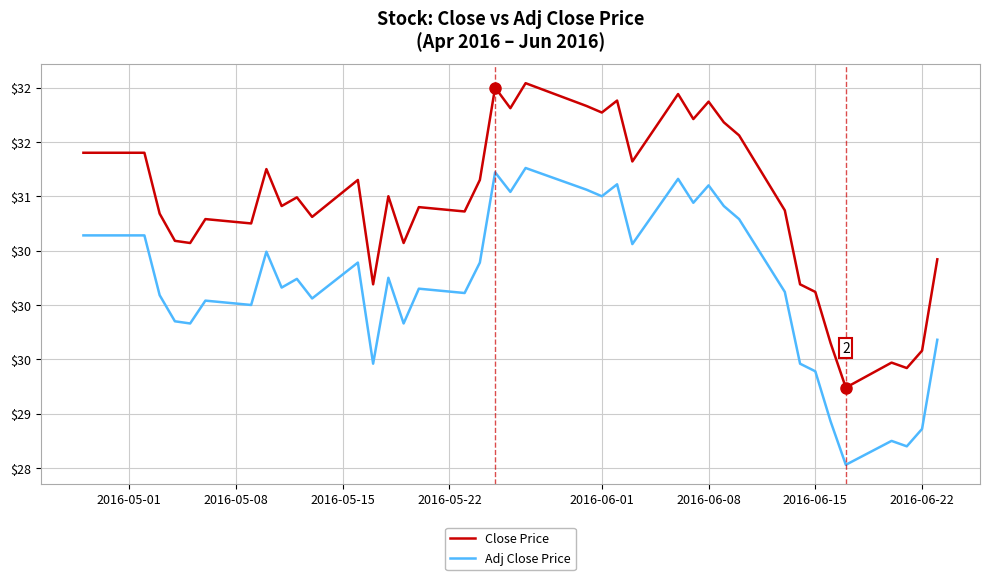

Does the chart display data point markers on the line(s)?

No